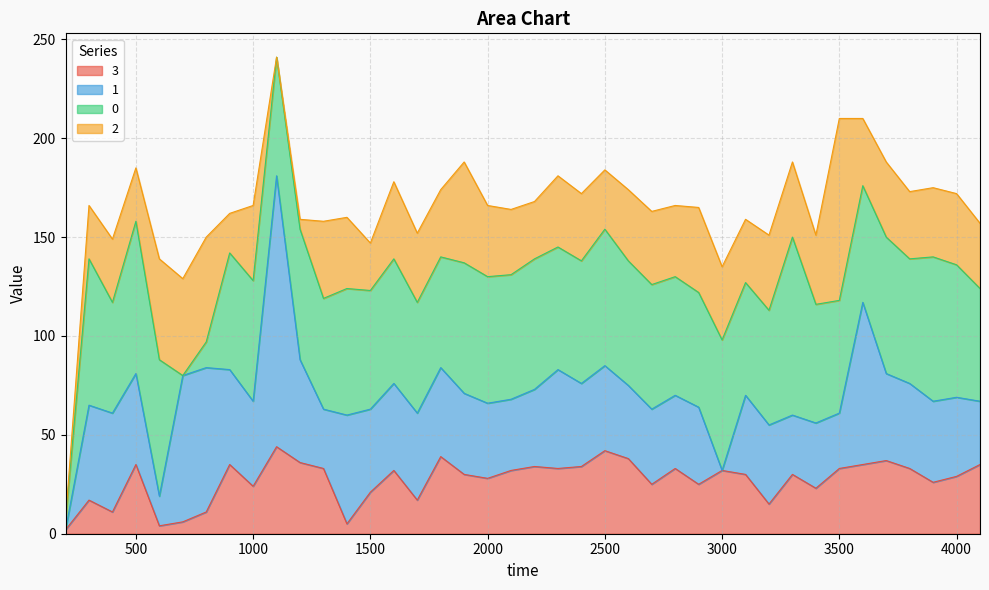

What is the spread (max minus min) of values at 3600?

48